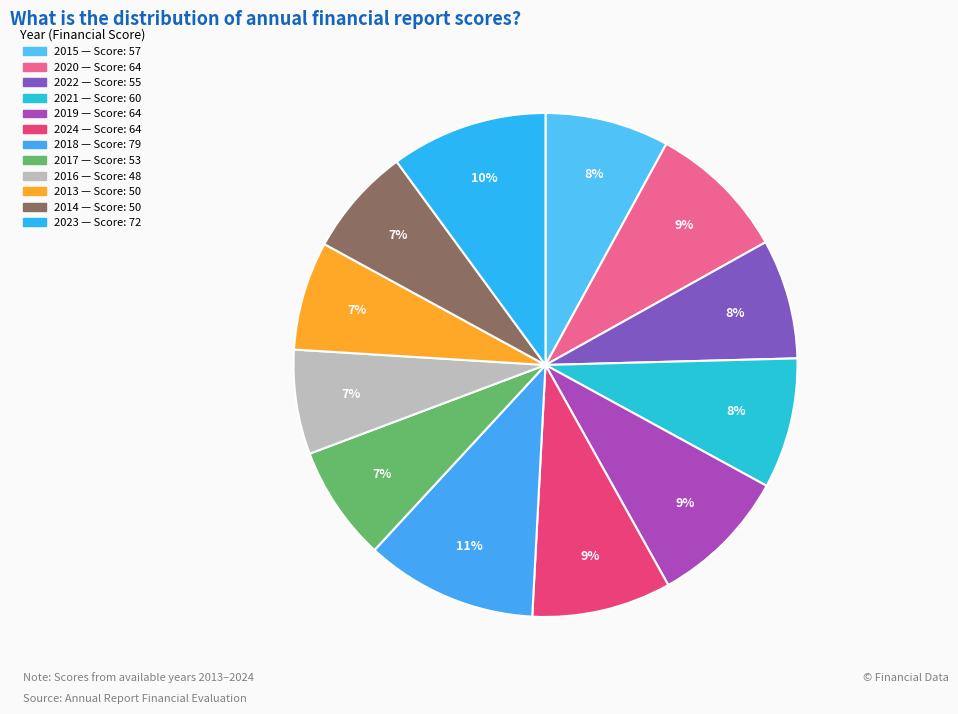

To the nearest percent, what percentage of the pie is 2019?

9%